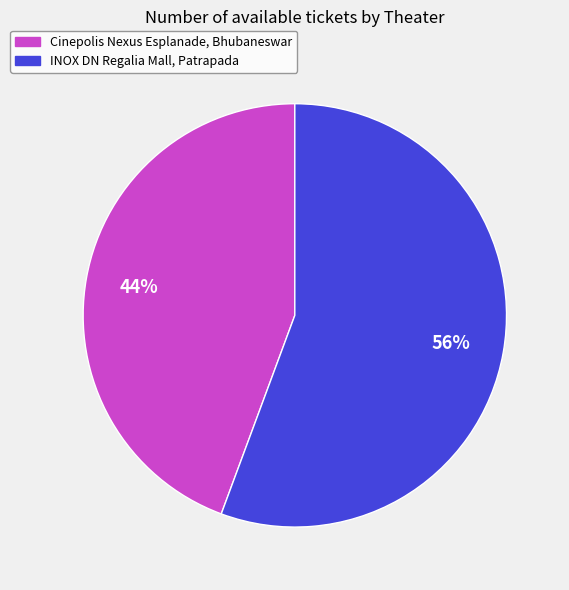

Rank the categories by value from lowest to highest.

Cinepolis Nexus Esplanade, Bhubaneswar, INOX DN Regalia Mall, Patrapada